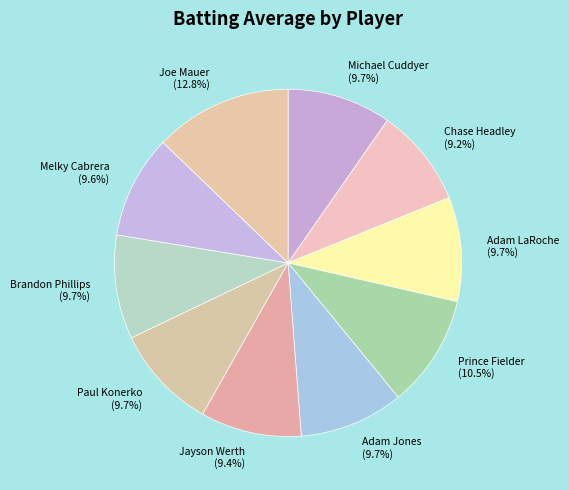

How many segments does this pie chart have?

10